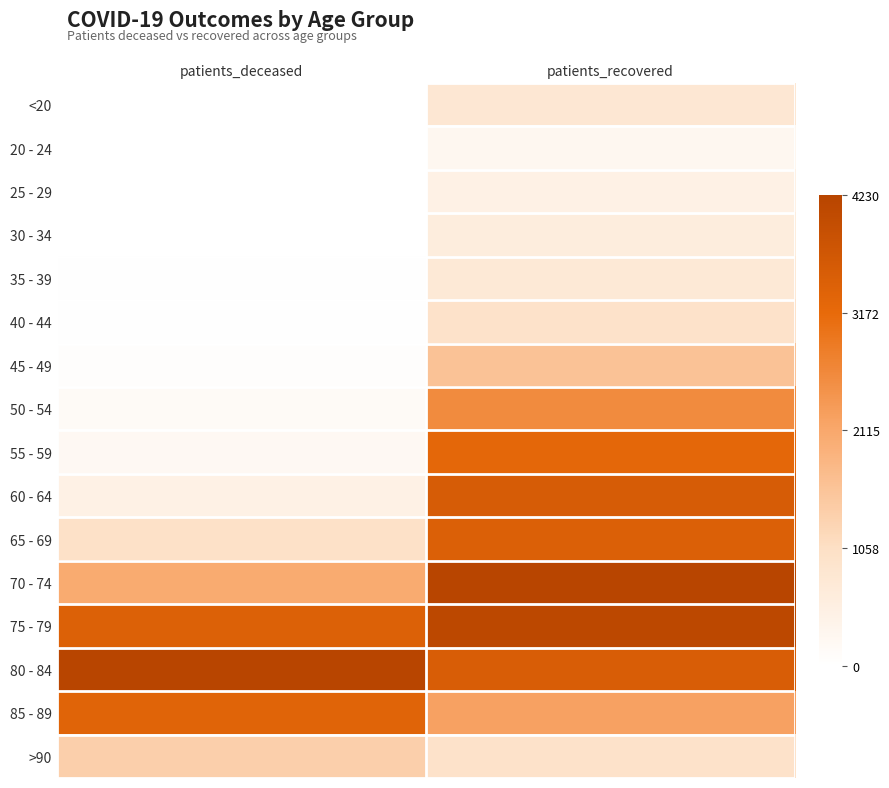

Rank the series by their maximum value, from highest to lowest.

70 - 74, 80 - 84, 75 - 79, 60 - 64, 65 - 69, 85 - 89, 55 - 59, 50 - 54, 45 - 49, >90, 40 - 44, <20, 35 - 39, 30 - 34, 25 - 29, 20 - 24